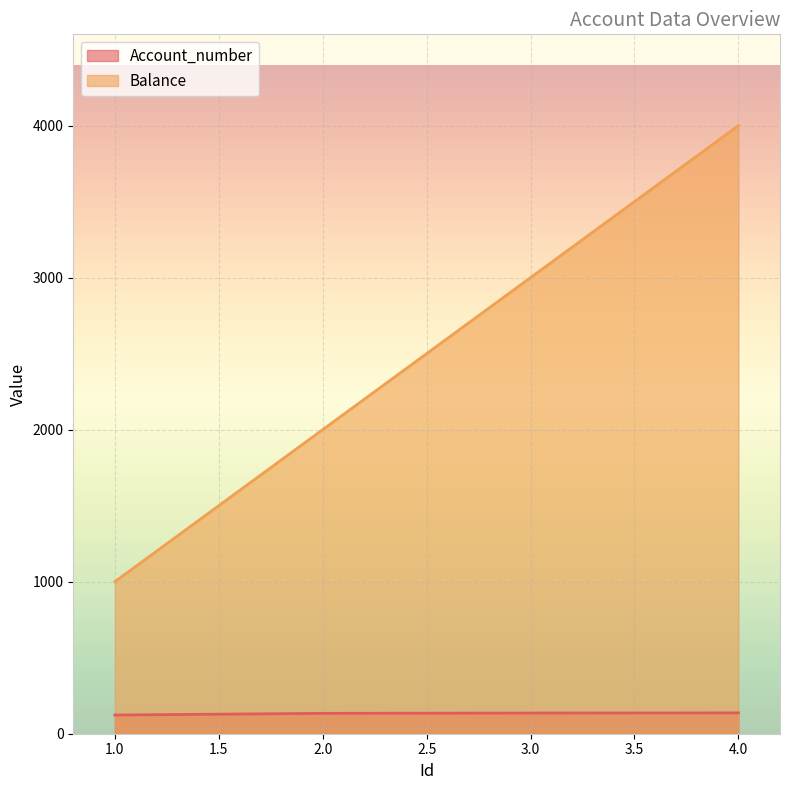

True or false: Account_number and Balance cross at least once.

False